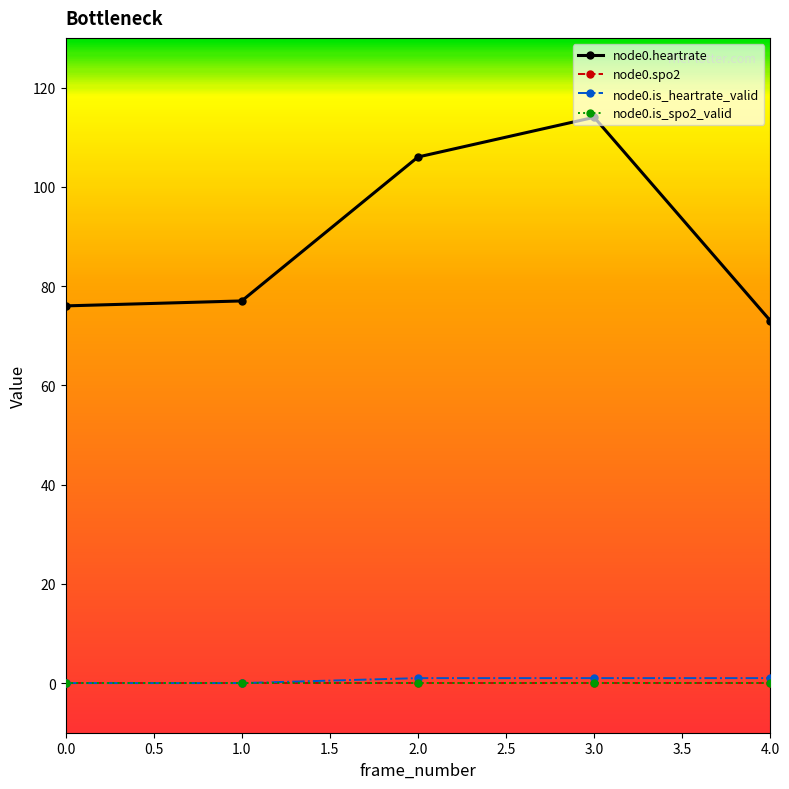

Which series has the largest range (max minus min)?

node0.heartrate